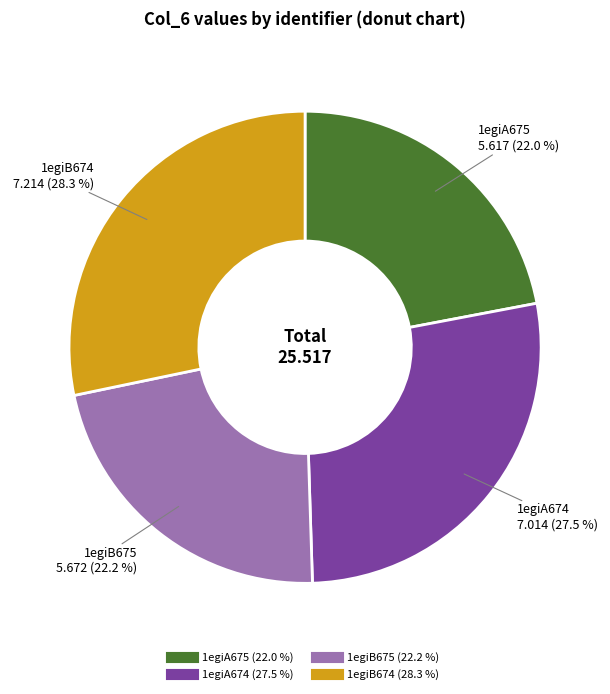

Is it true that 1egiA675 is 15% of the pie?

False